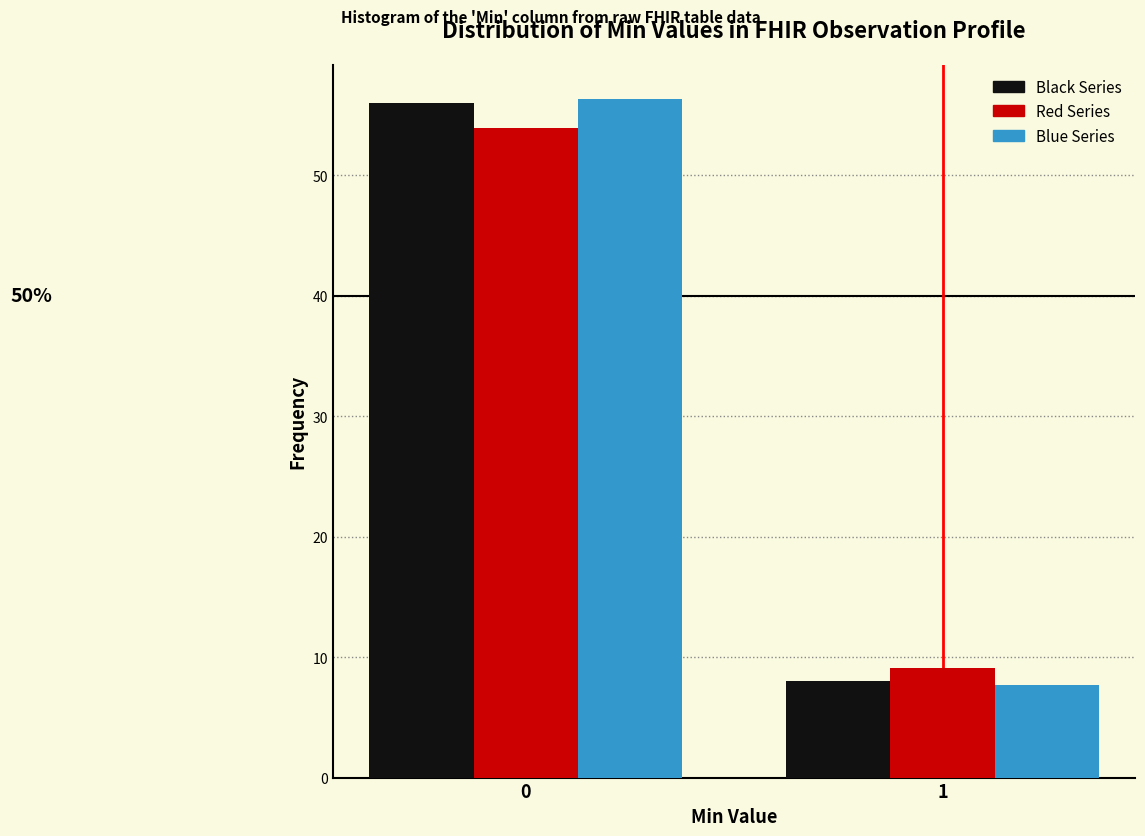

Reading left to right, transcribe all the data shown in this chart.

Black Series: 0=56.0	1=8.0
Red Series: 0=53.9	1=9.1
Blue Series: 0=56.3	1=7.7